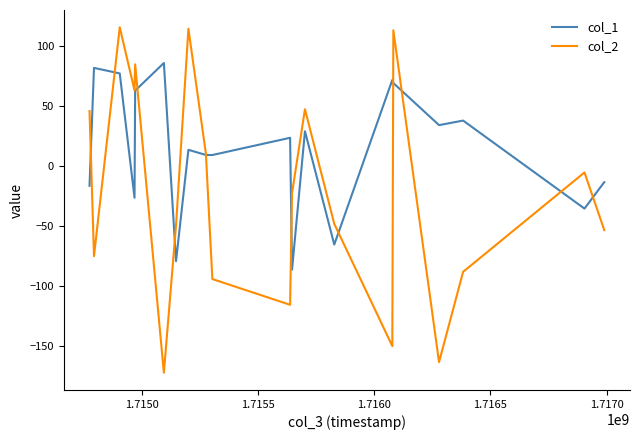

List the series in order of their peak value, lowest first.

col_1, col_2